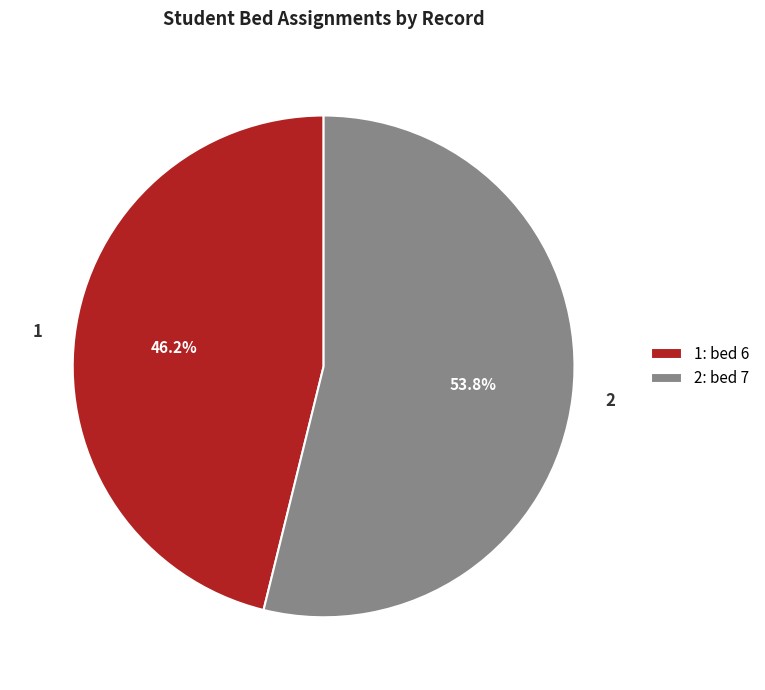

Count the number of slices in the pie.

2